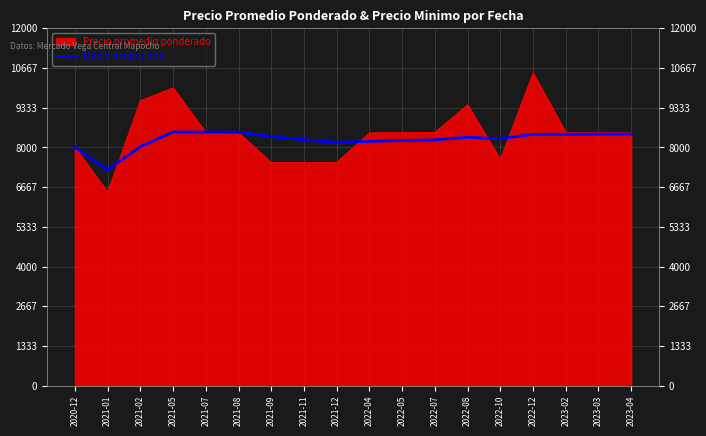

What is the label of the 3rd point from the right?

2023-02